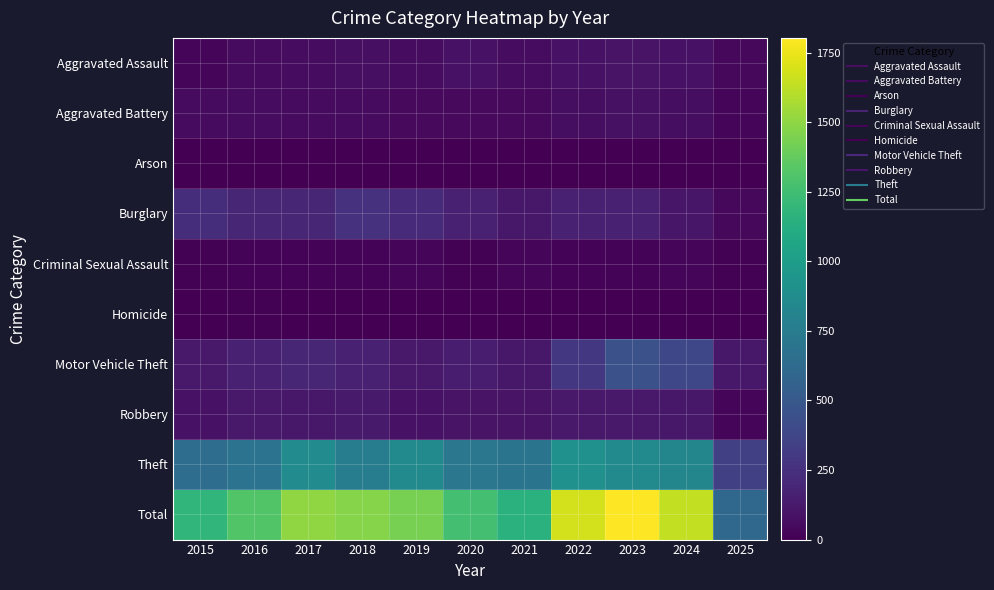

Reading left to right, what are all the values shown in this chart?

Aggravated Assault: 2015=31	2016=50	2017=59	2018=72	2019=61	2020=87	2021=58	2022=89	2023=93	2024=91	2025=39
Aggravated Battery: 2015=50	2016=60	2017=54	2018=52	2019=45	2020=48	2021=43	2022=66	2023=83	2024=64	2025=30
Arson: 2015=3	2016=3	2017=1	2018=6	2019=5	2020=4	2021=6	2022=7	2023=6	2024=5	2025=0
Burglary: 2015=236	2016=194	2017=192	2018=257	2019=221	2020=163	2021=117	2022=163	2023=167	2024=110	2025=42
Criminal Sexual Assault: 2015=13	2016=20	2017=19	2018=20	2019=29	2020=13	2021=25	2022=18	2023=20	2024=24	2025=14
Homicide: 2015=4	2016=8	2017=2	2018=5	2019=3	2020=6	2021=2	2022=6	2023=4	2024=4	2025=1
Motor Vehicle Theft: 2015=125	2016=163	2017=191	2018=164	2019=125	2020=134	2021=113	2022=292	2023=444	2024=388	2025=117
Robbery: 2015=87	2016=123	2017=115	2018=130	2019=89	2020=94	2021=95	2022=125	2023=125	2024=119	2025=26
Theft: 2015=641	2016=689	2017=873	2018=767	2019=855	2020=713	2021=691	2022=912	2023=861	2024=830	2025=340
Total: 2015=1190	2016=1310	2017=1506	2018=1473	2019=1433	2020=1262	2021=1150	2022=1678	2023=1803	2024=1635	2025=609